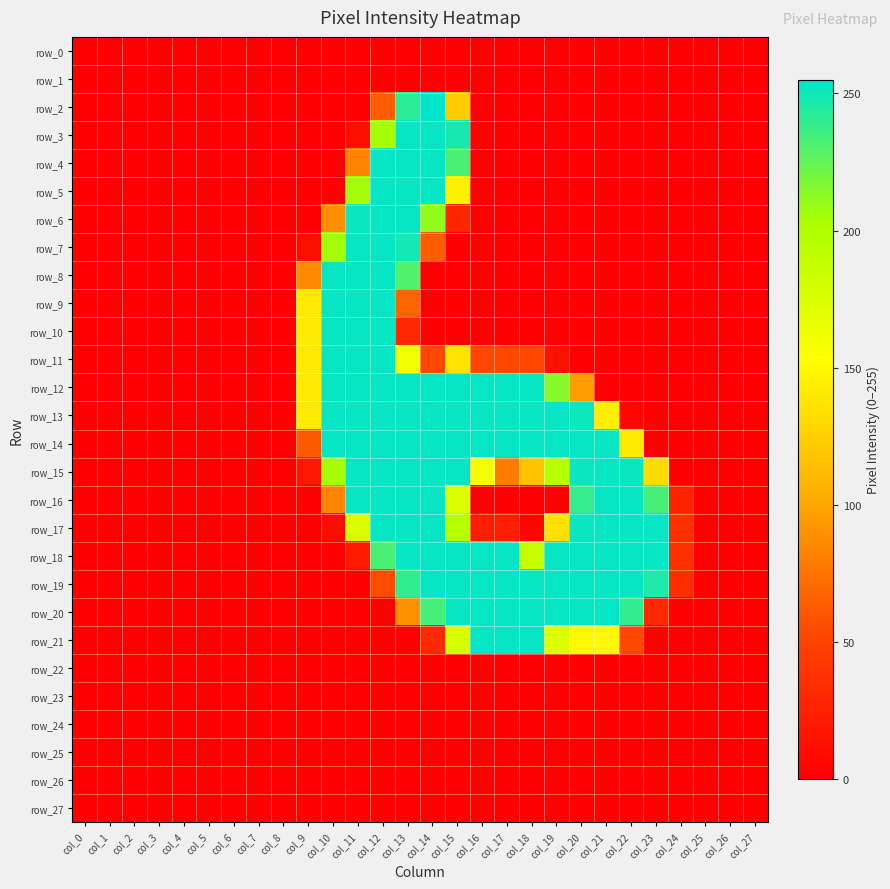

The row_19 series shows 140 at col_19. True or false?

False